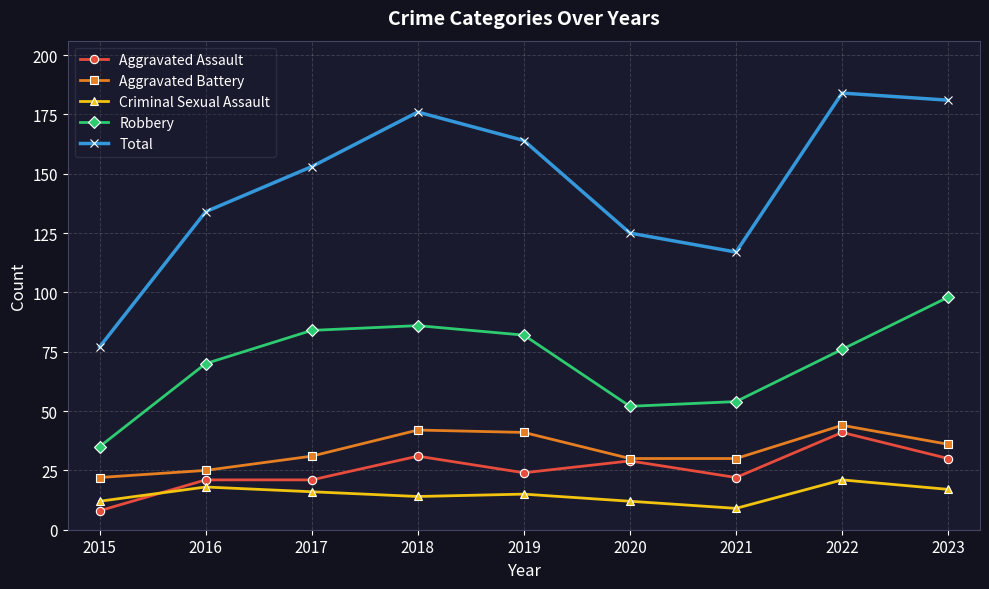

What value does the Criminal Sexual Assault series have at 2016?

18